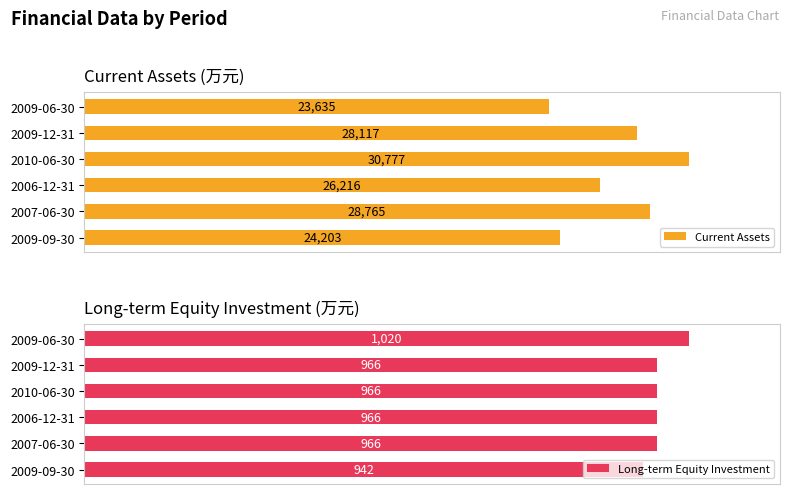

Which category has the highest value in the Current Assets series?

2010-06-30